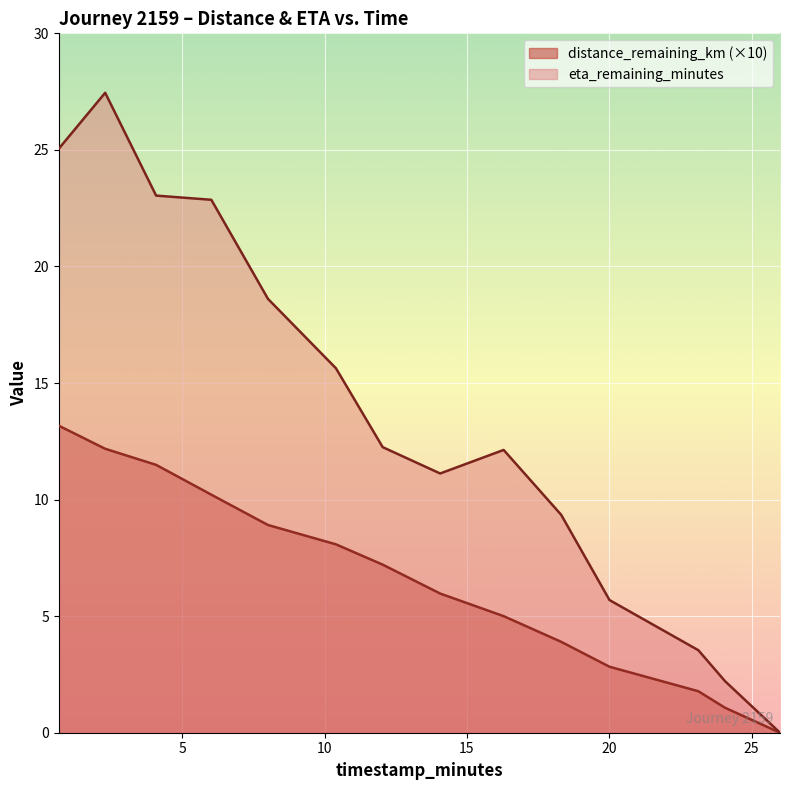

Reading right to left, transcribe all the data shown in this chart.

distance_remaining_km: 26.0=0.0	24.07=1.1	23.13=1.8	20.01=2.8	18.31=3.9	16.29=5.0	14.06=6.0	12.04=7.2	10.4=8.1	8.01=8.9	6.02=10.2	4.08=11.5	2.29=12.2	0.66=13.2
eta_remaining_minutes: 26.0=0.0	24.07=2.2	23.13=3.5	20.01=5.7	18.31=9.3	16.29=12.1	14.06=11.1	12.04=12.2	10.4=15.6	8.01=18.6	6.02=22.9	4.08=23.0	2.29=27.4	0.66=25.1